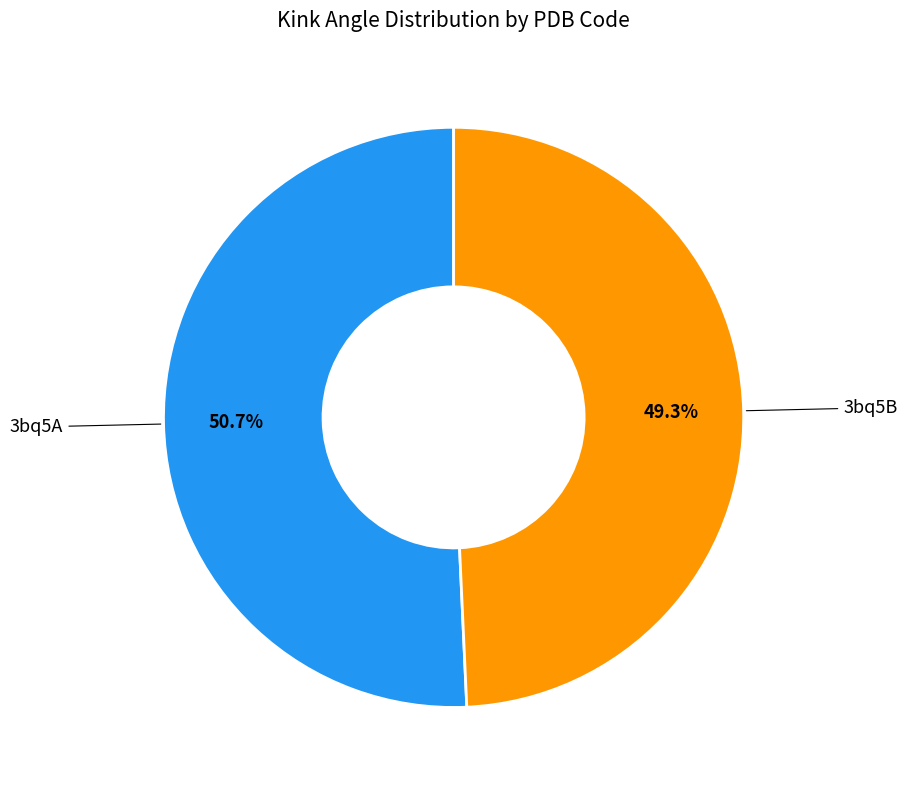

Is there any slice that represents more than half of the pie?

Yes